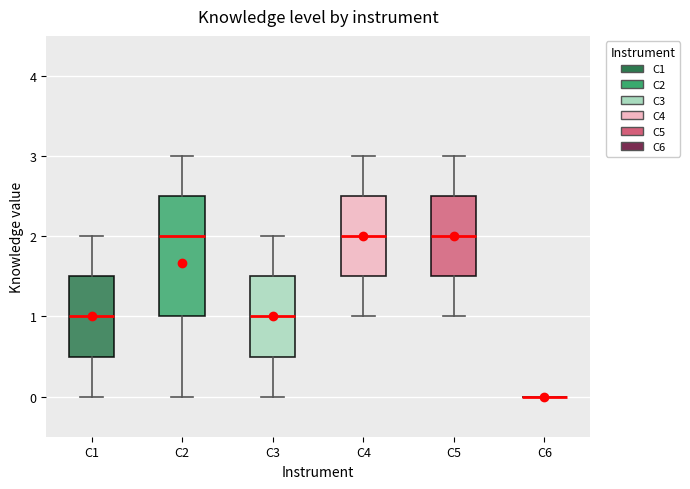

Comparing the boxes themselves (not the whiskers), which one is the tallest?

C2